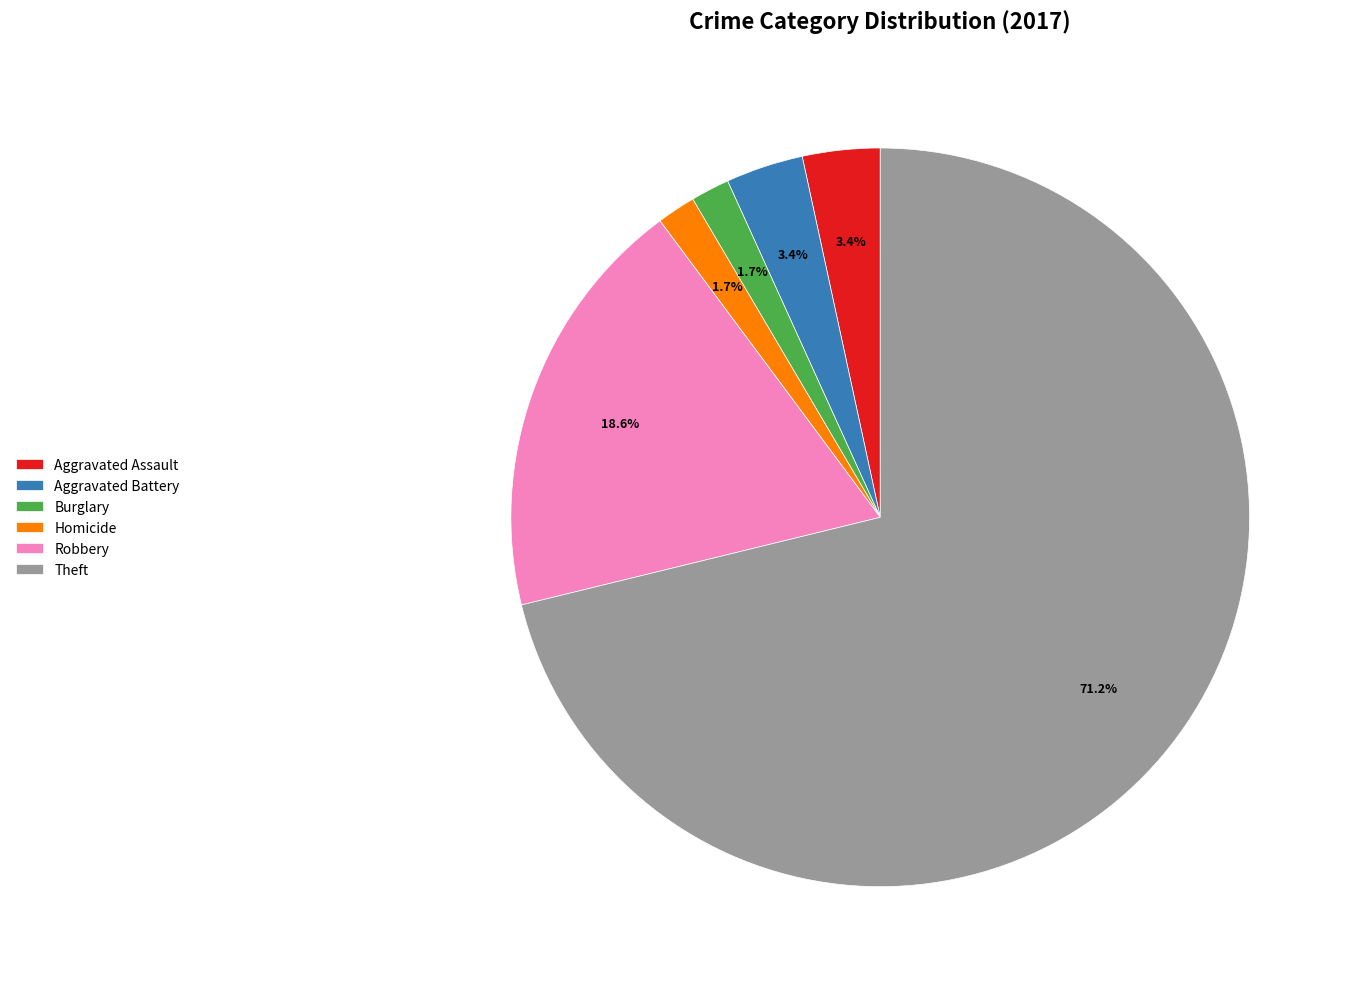

What is the ratio of the value at Burglary to the value at Aggravated Battery?

0.5